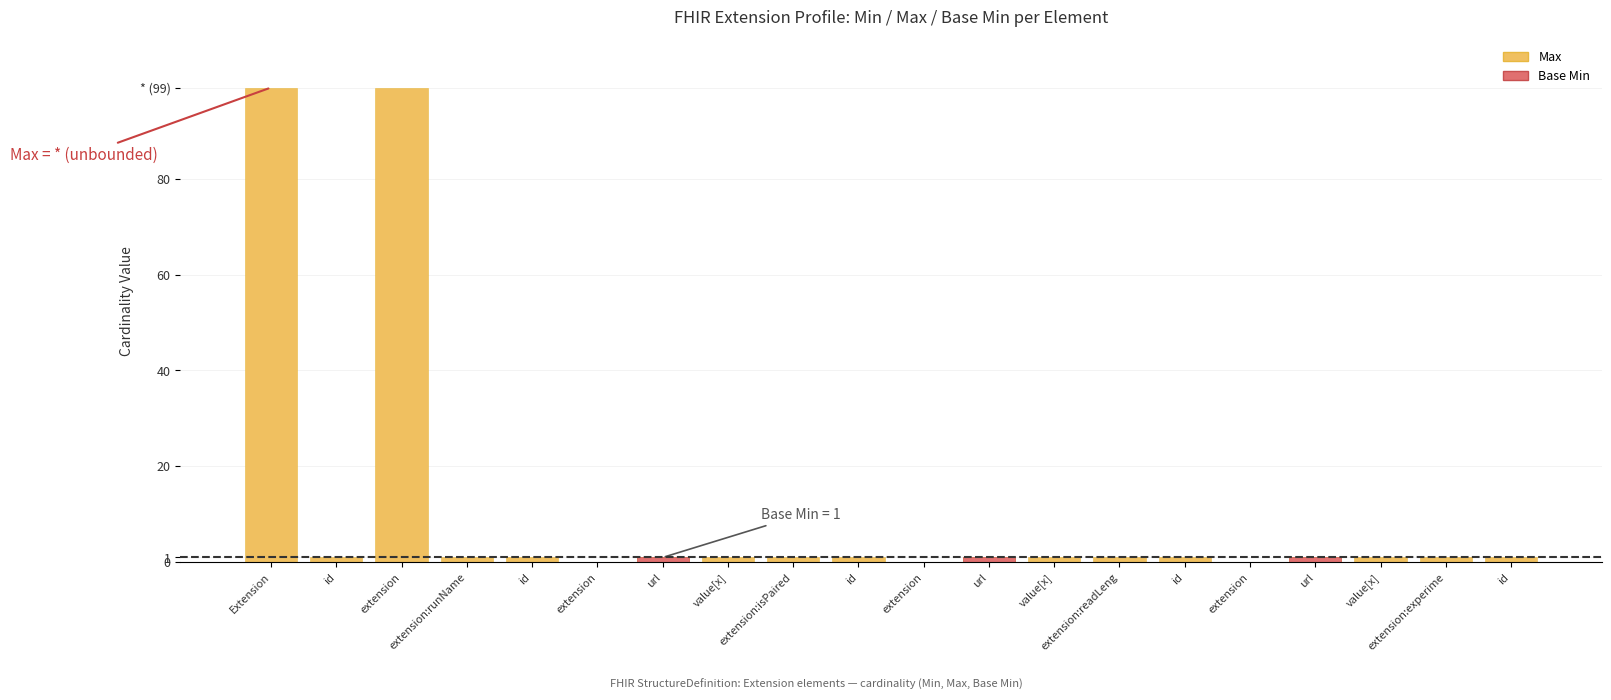

True or false: Max has a value of 1 at url.

True